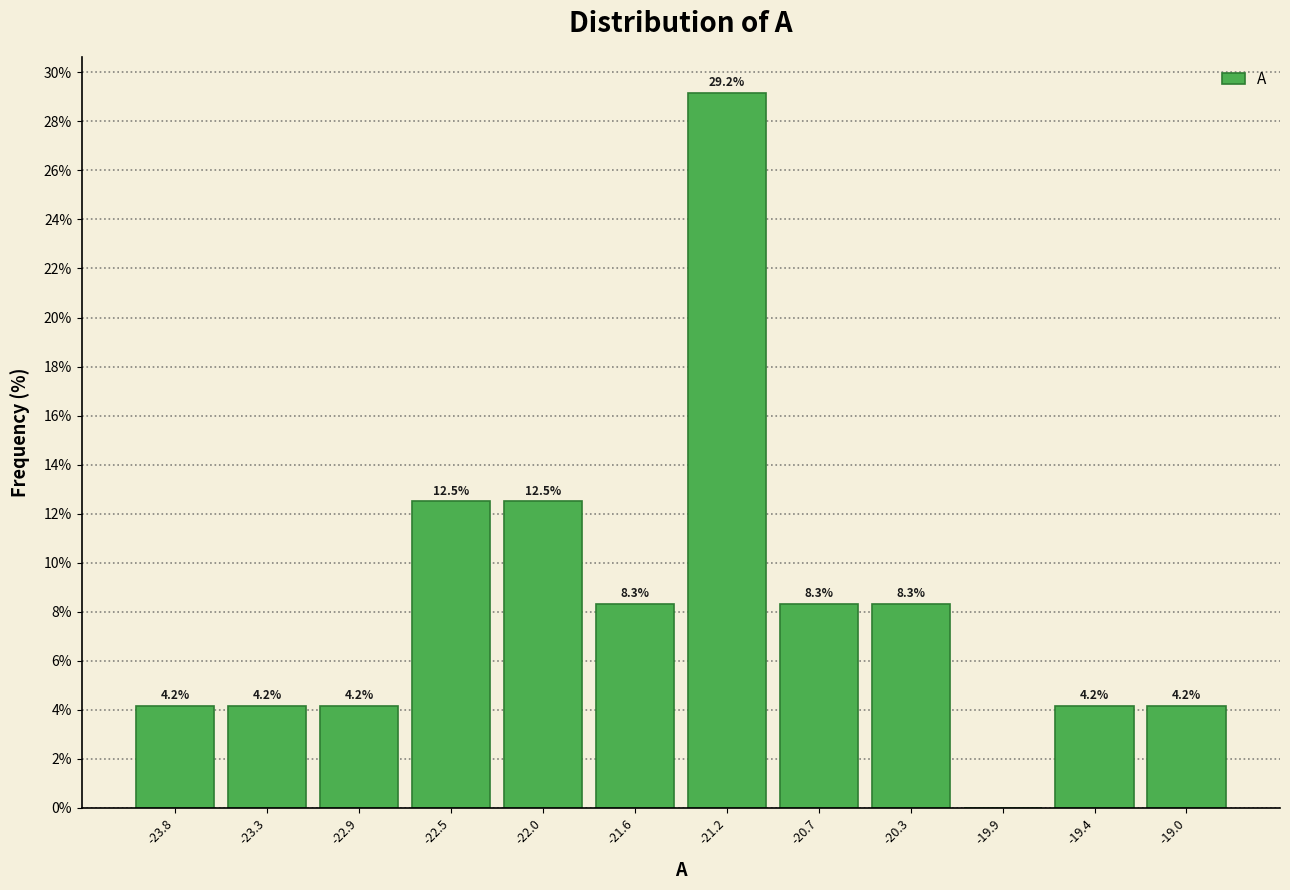

Which range on the x-axis has the tallest bar?

-21.40 to -20.95